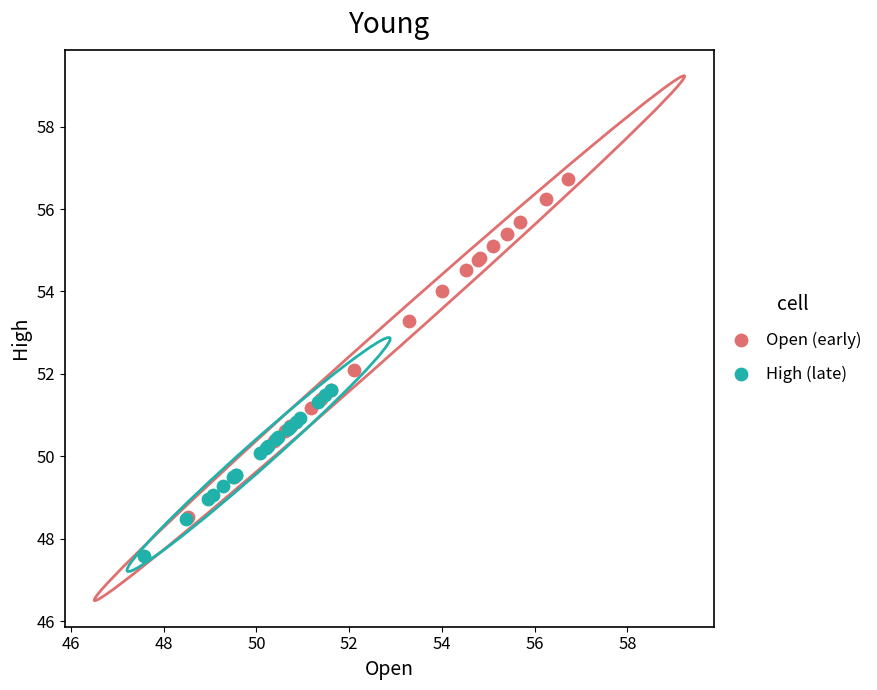

Which series reaches the minimum Y coordinate?

High (late)